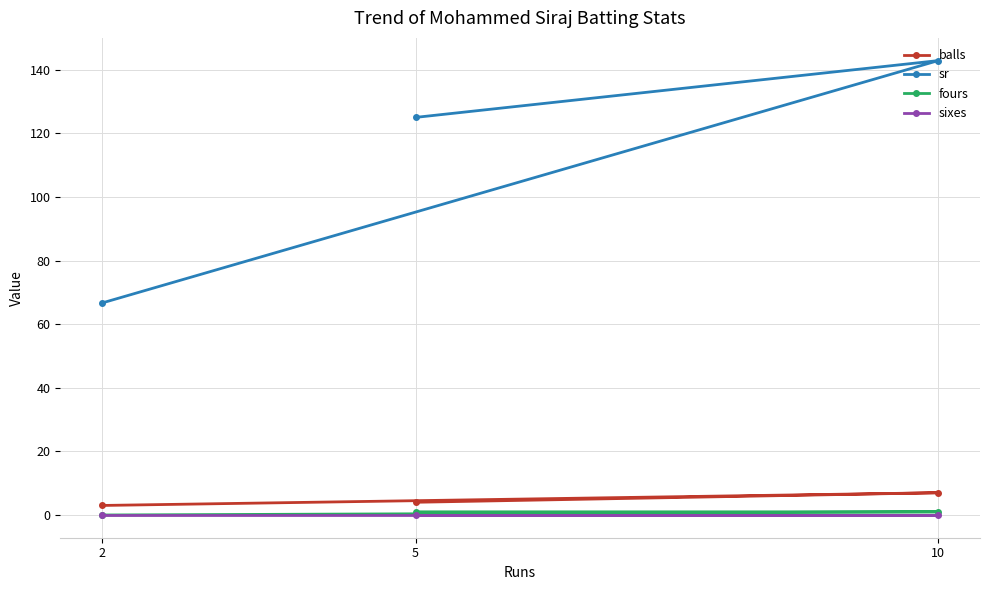

What is the average value of the balls series?

4.7